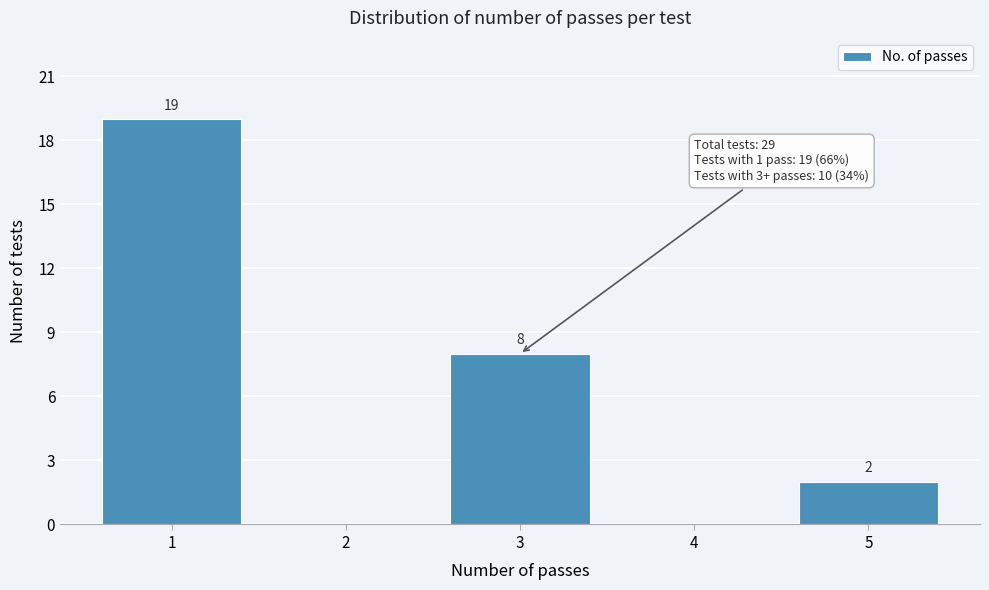

Over which range of the x-axis is the bar tallest?

0.5 to 1.5